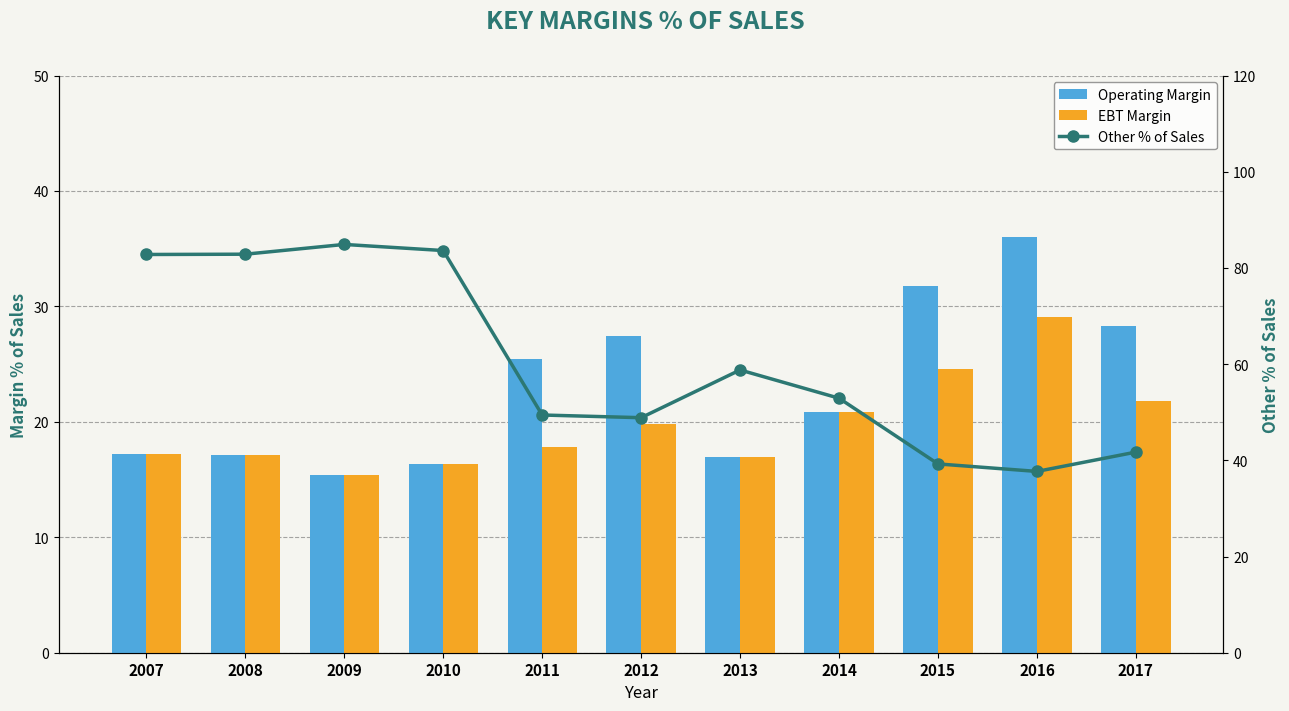

Between 2012 and 2011, which is larger?

2012